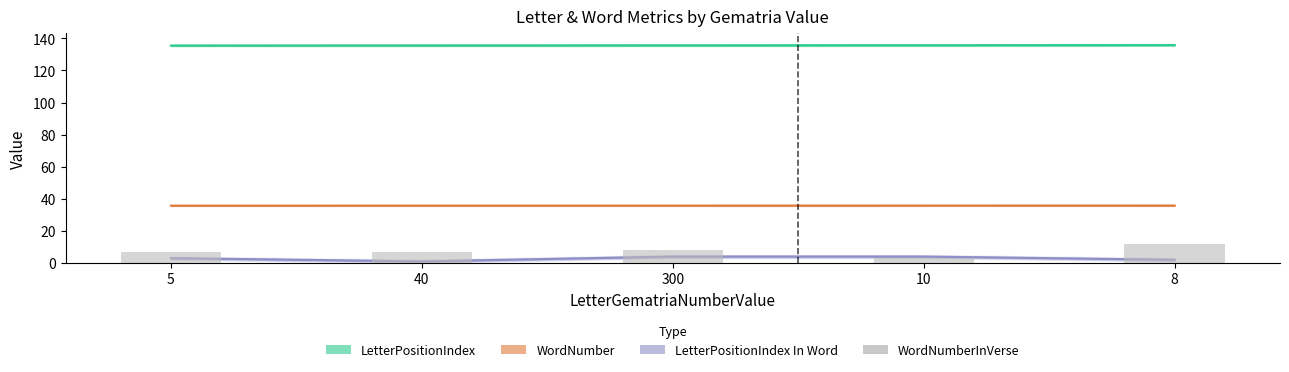

Is it true that the value at 300 is 8?

True